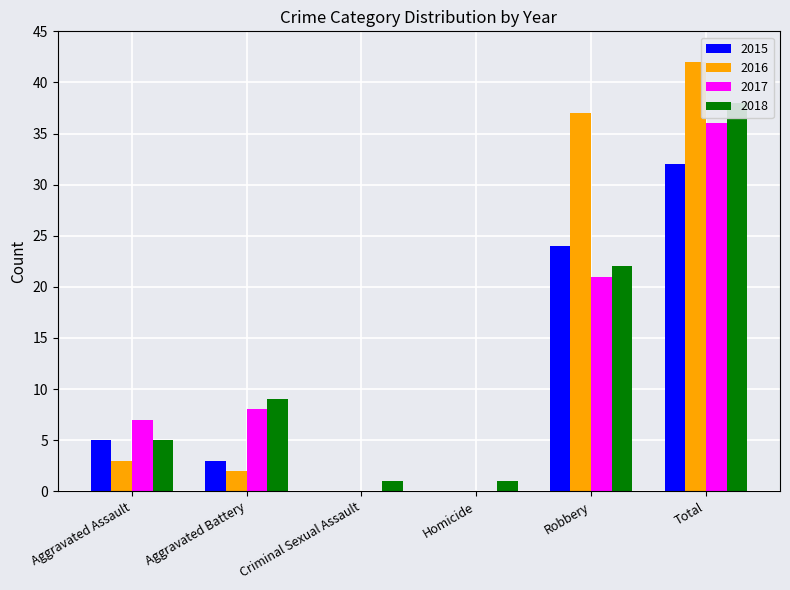

What is the average value of the 2016 series?

14